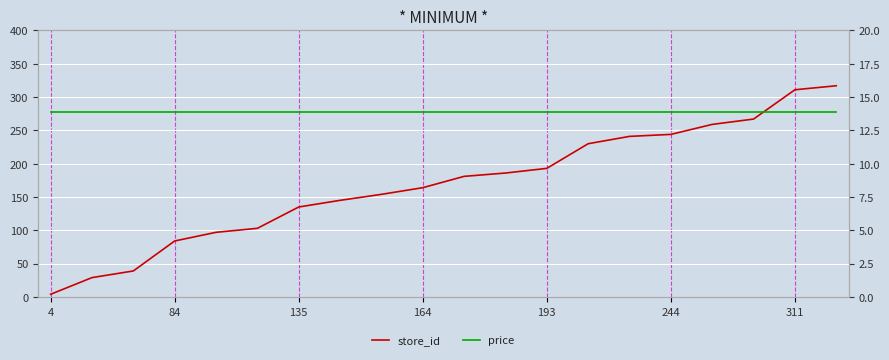

What is the value of the price point at the 11th from the left?

13.9